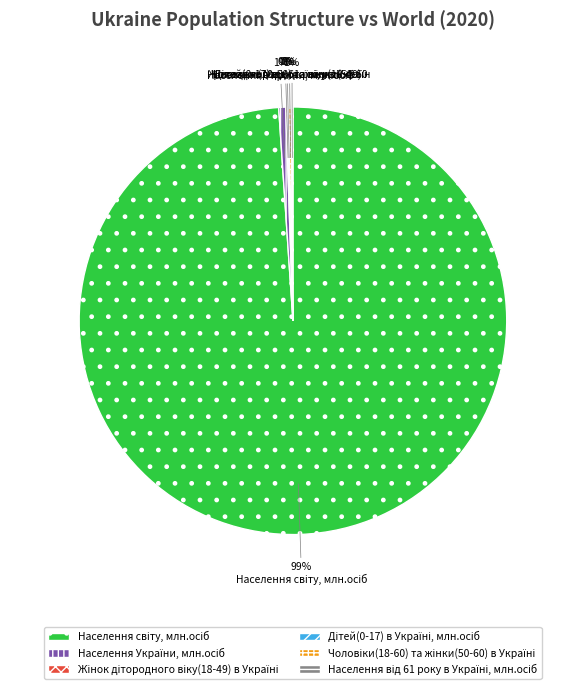

To the nearest percent, what is the difference between the largest and smallest slice percentages?

99%